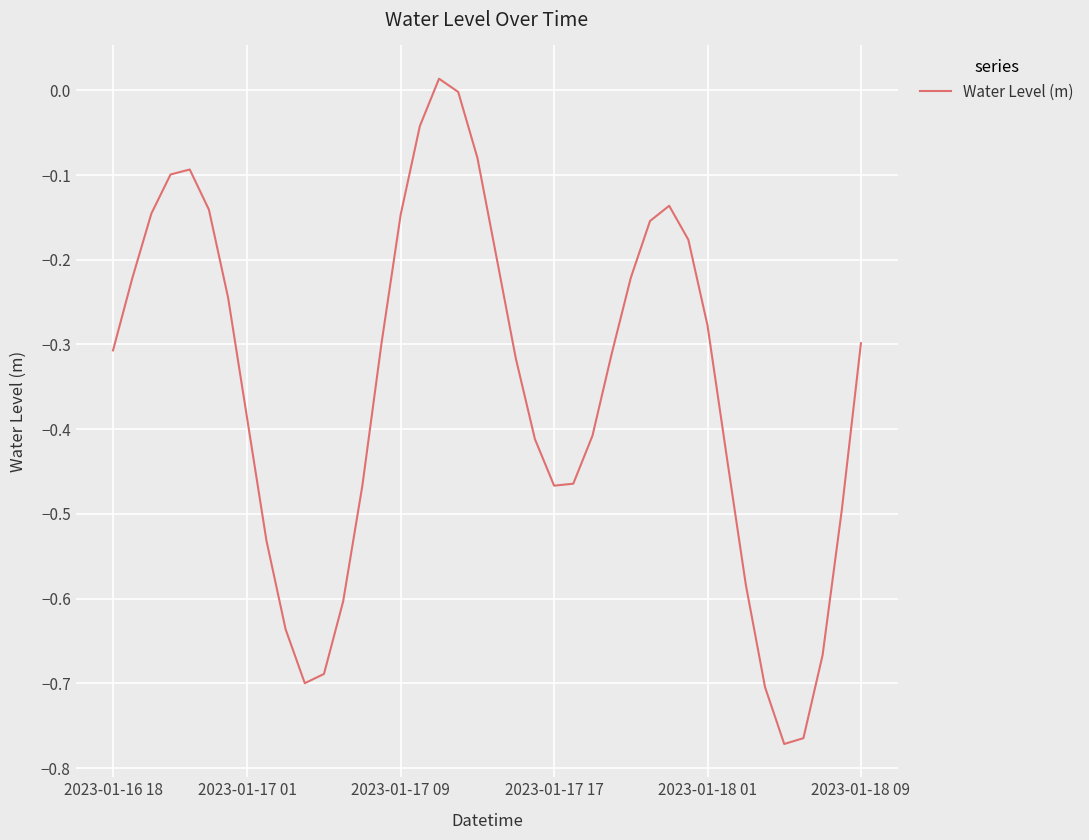

What is the minimum value shown in the chart?

-0.8